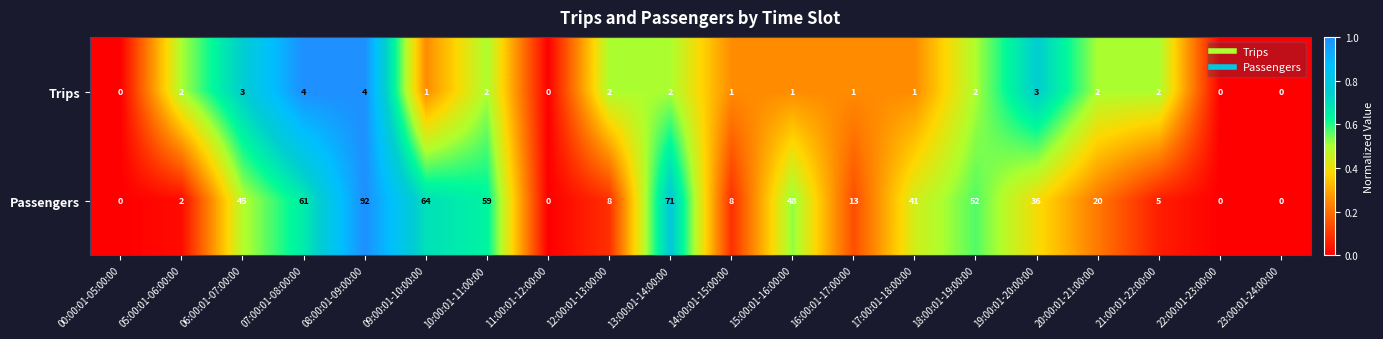

How many distinct data groups are displayed?

2